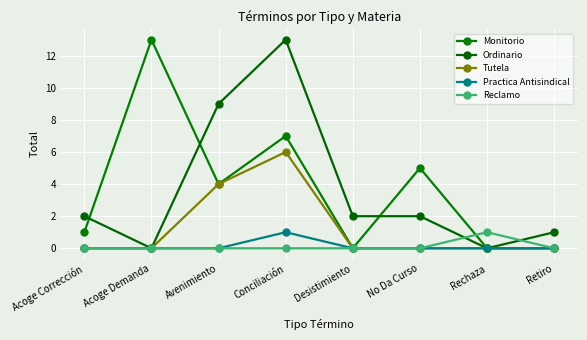

At which category is the sum across all series the highest?

Conciliación